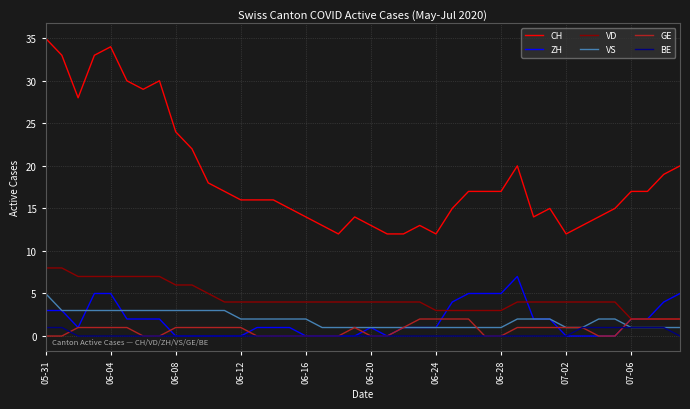

How many lines are shown in the chart?

6